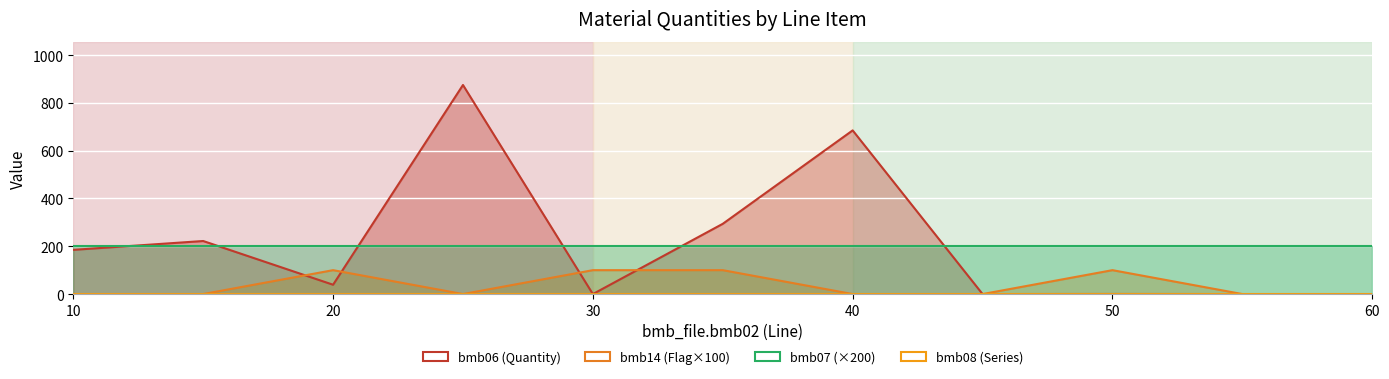

Reading left to right, what are all the values shown in this chart?

WATER: 185.0	222.0	39.0	875.0	0.0	294.0	685.0	0.0	0.3	0.0	0.0
bmb06_vals: 185.0	222.0	39.0	875.0	0.0	294.0	685.0	0.0	0.3	0.0	0.0
bmb14_vals: 0.0	0.0	1.0	0.0	1.0	1.0	0.0	0.0	1.0	0.0	0.0
bmb07_vals: 1.0	1.0	1.0	1.0	1.0	1.0	1.0	1.0	1.0	1.0	1.0
bmb08_vals: 0.0	0.0	0.0	0.0	0.0	0.0	0.0	0.0	0.0	0.0	0.0